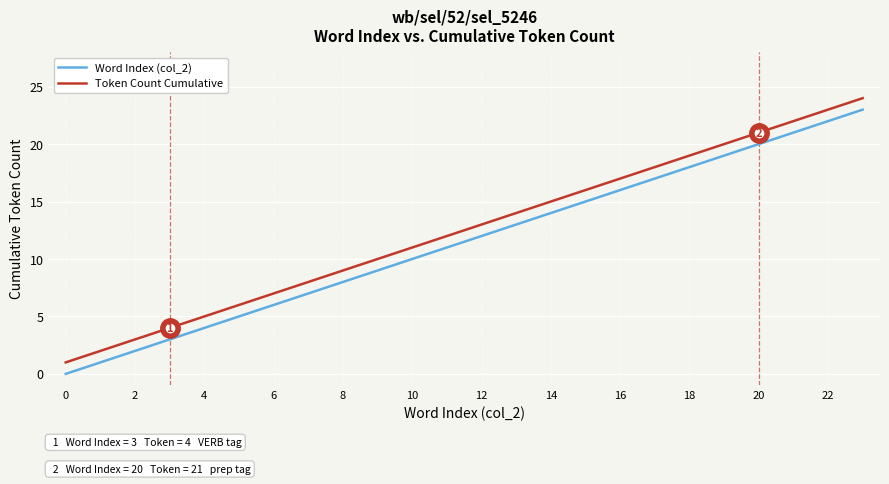

Reading right to left, list all the values displayed in this chart.

Word Index (col_2): 23	22	21	20	19	18	17	16	15	14	13	12	11	10	9	8	7	6	5	4	3	2	1	0
Token Count Cumulative: 24	23	22	21	20	19	18	17	16	15	14	13	12	11	10	9	8	7	6	5	4	3	2	1